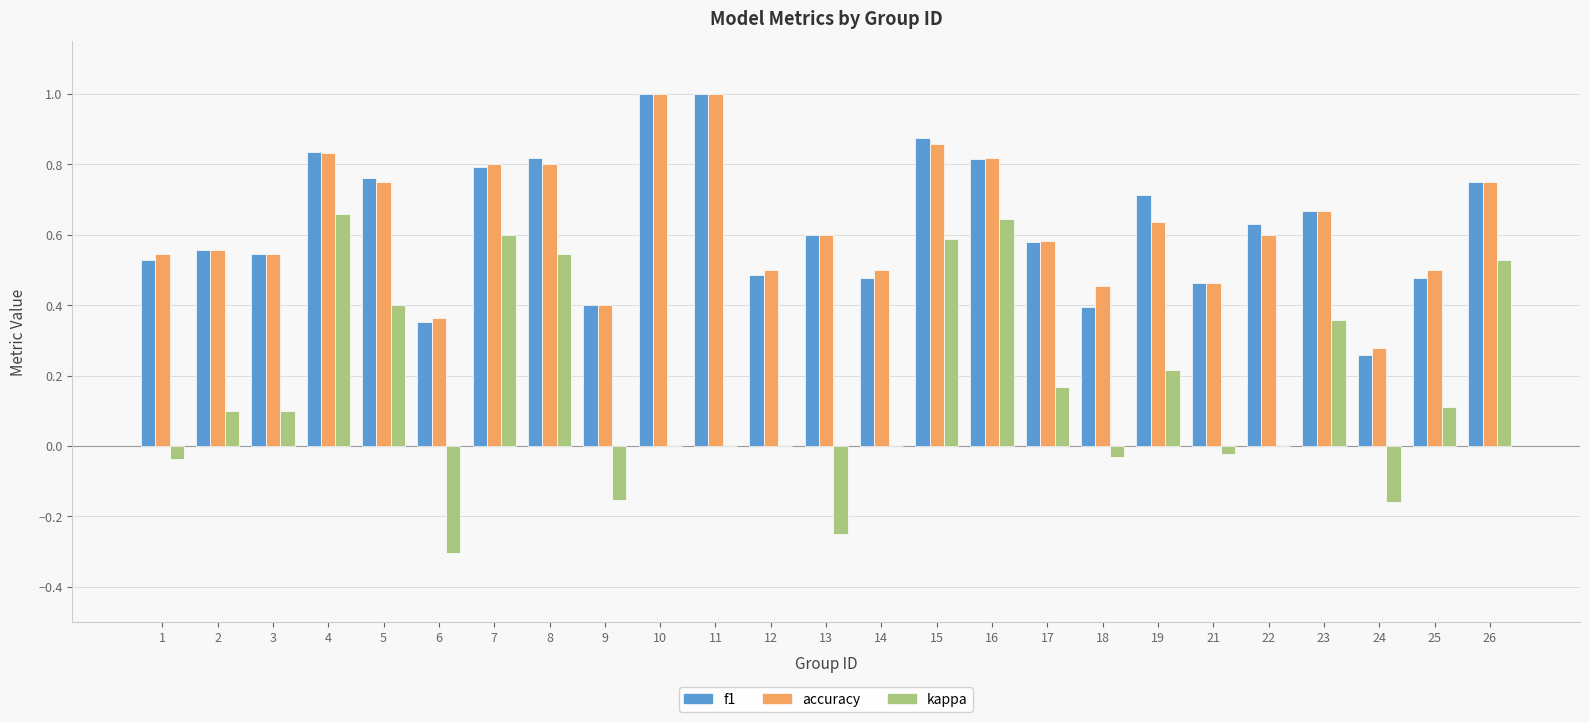

What is the maximum value shown in the chart?

1.0